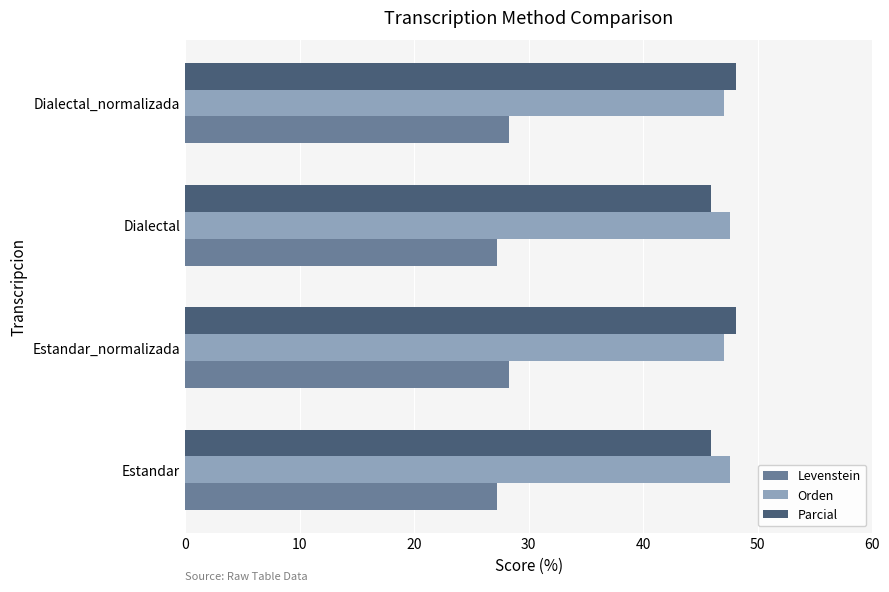

True or false: Orden has a value of 47.0 at Estandar_normalizada.

True